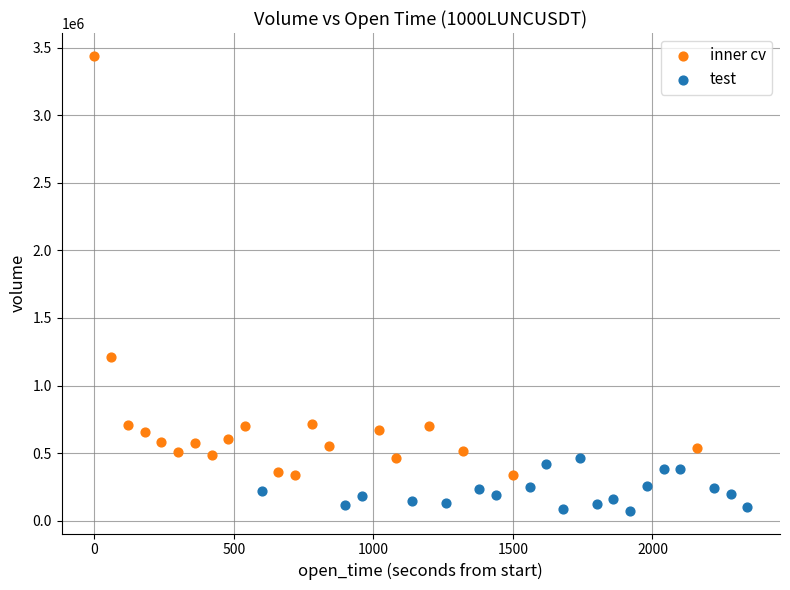

What are all the series names shown in the legend?

inner cv, test